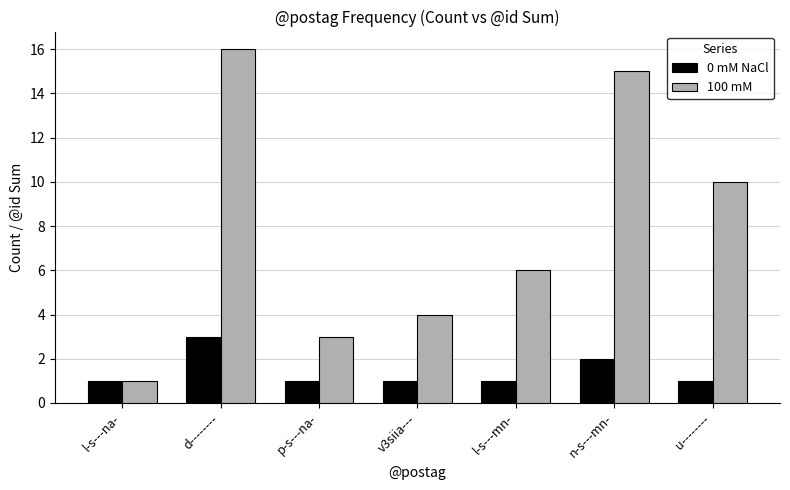

How many groups of bars are there?

7